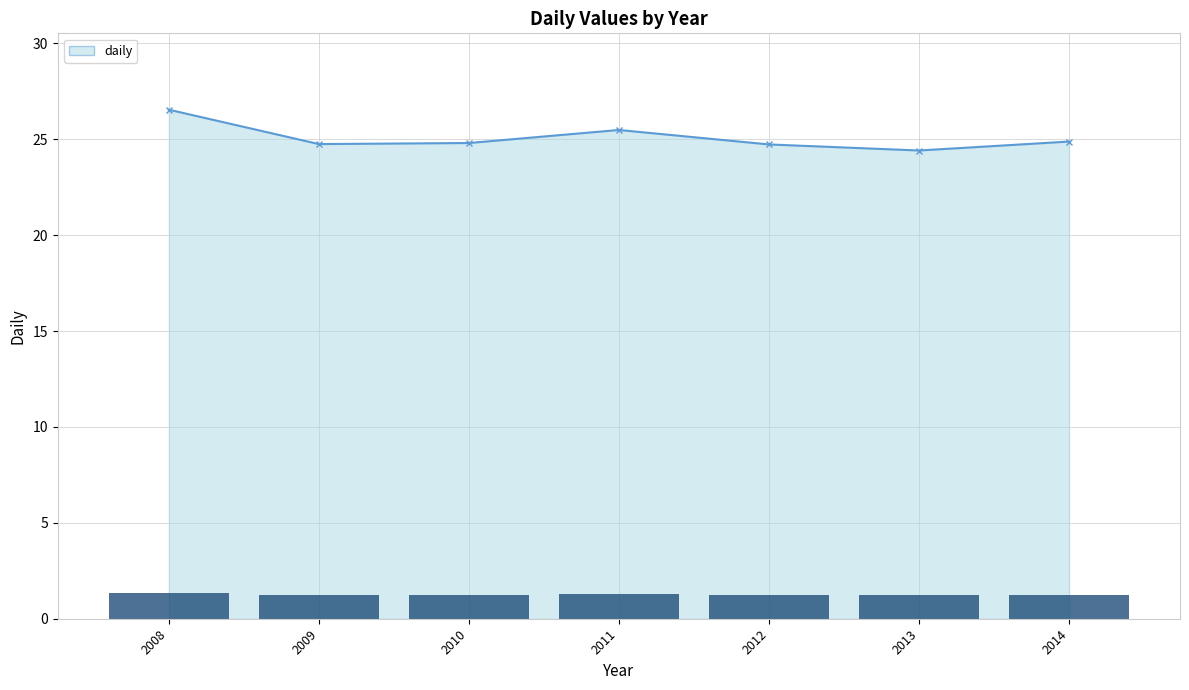

The chart shows a value of 36.4 at 2009. True or false?

False